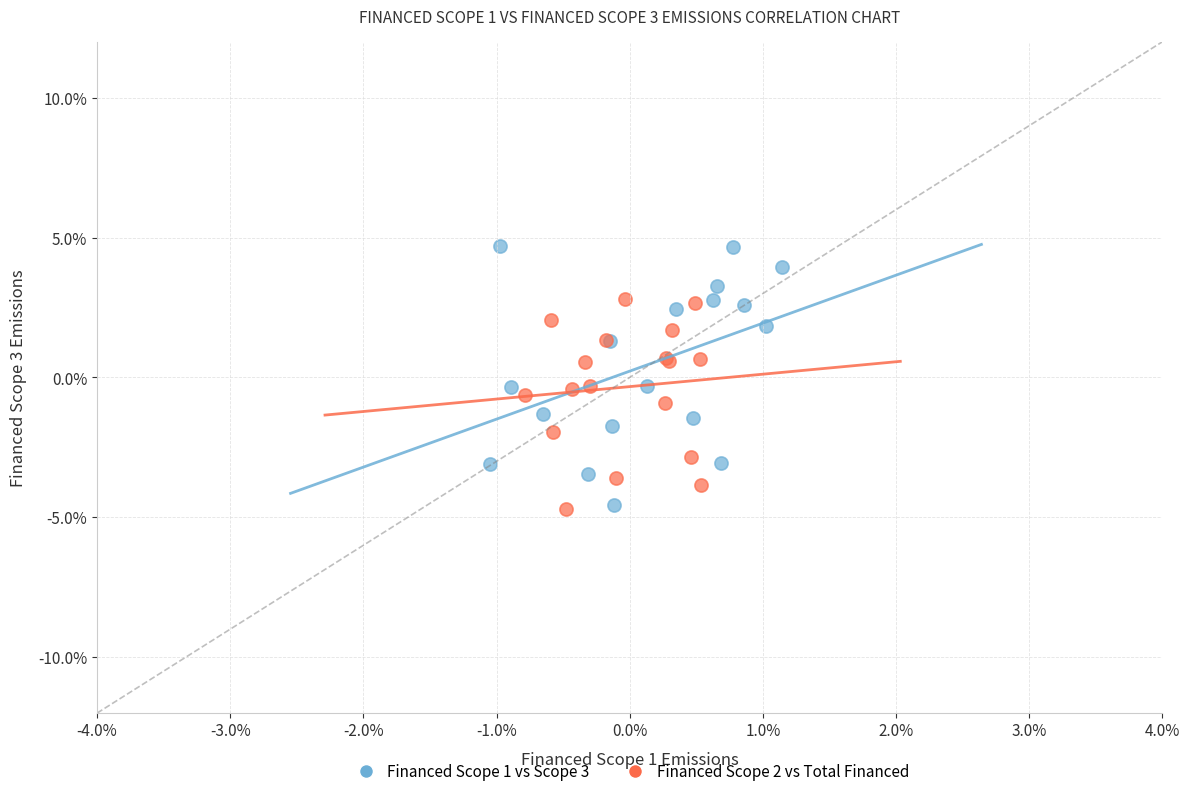

Which series has the widest spread of Y values?

Financed Scope 1 vs Scope 3